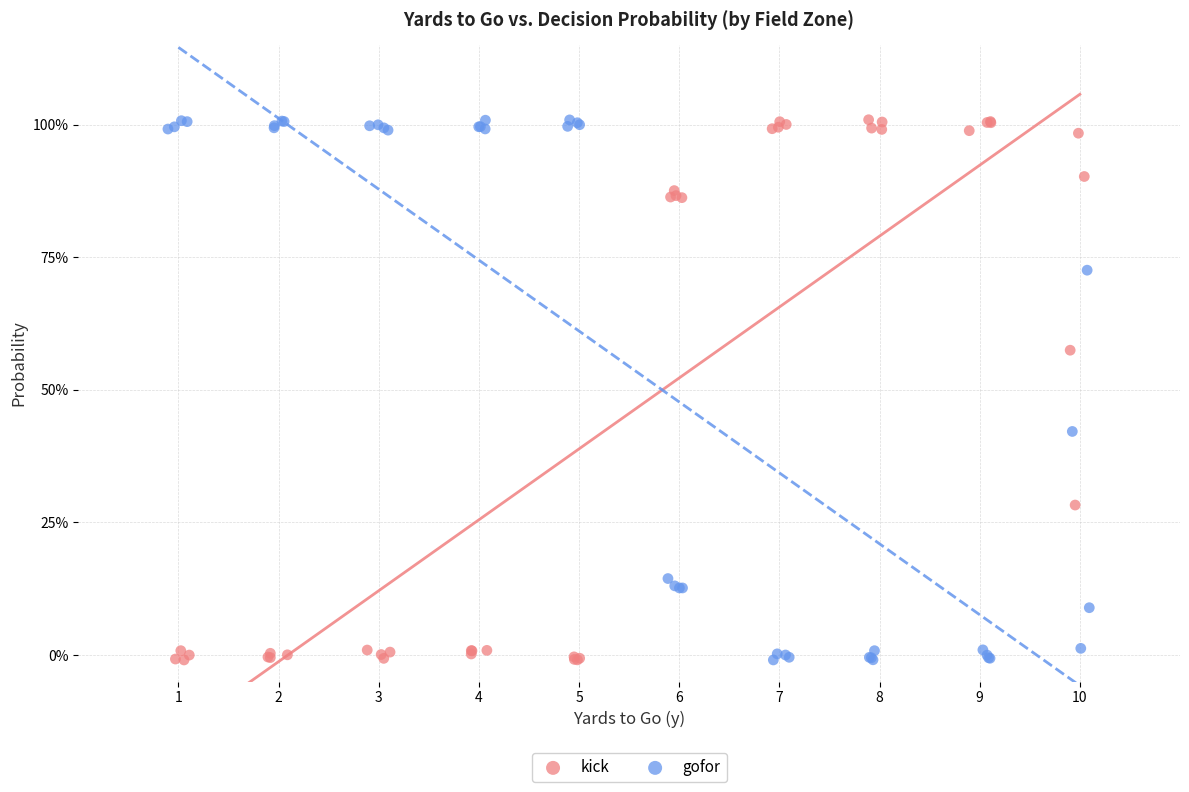

What are all the series names shown in the legend?

kick, gofor